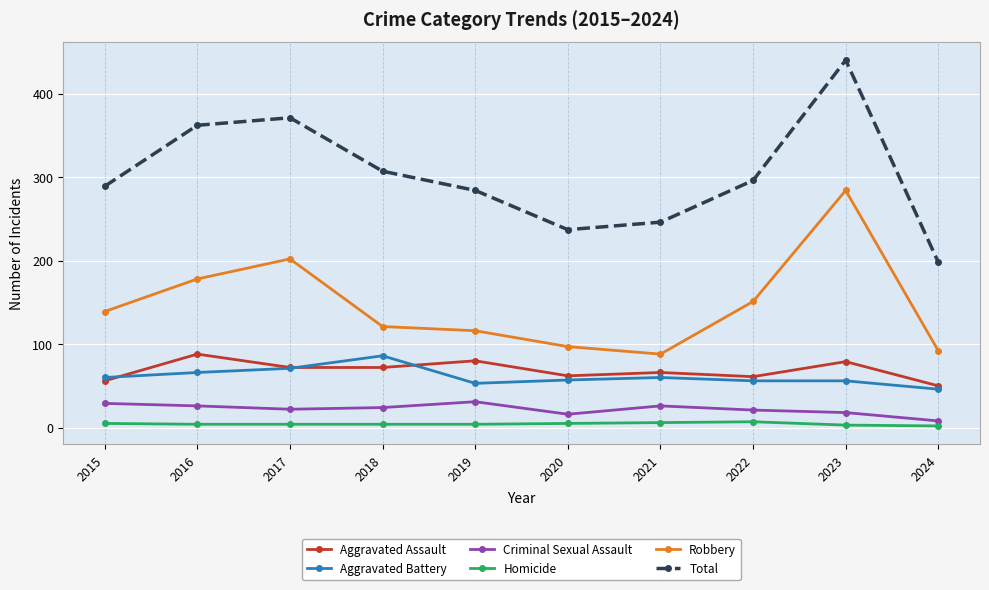

What is the sum of the Aggravated Battery values at 2016 and 2022?

122